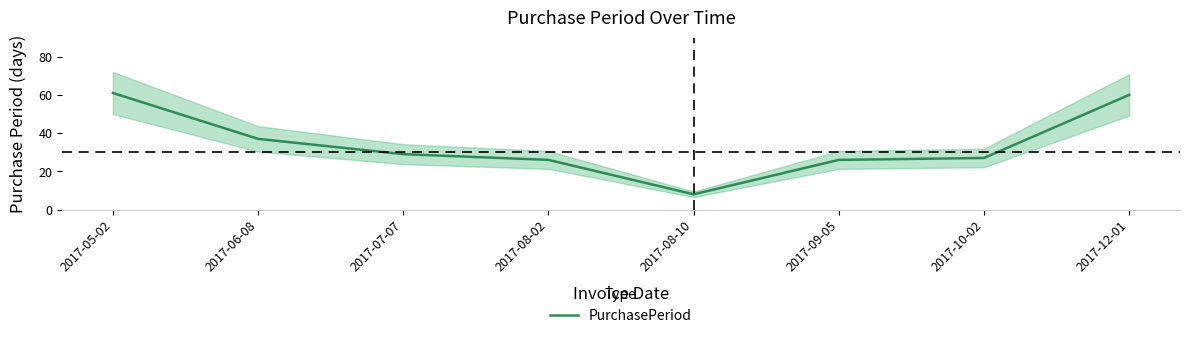

Count the number of categories in the chart.

8